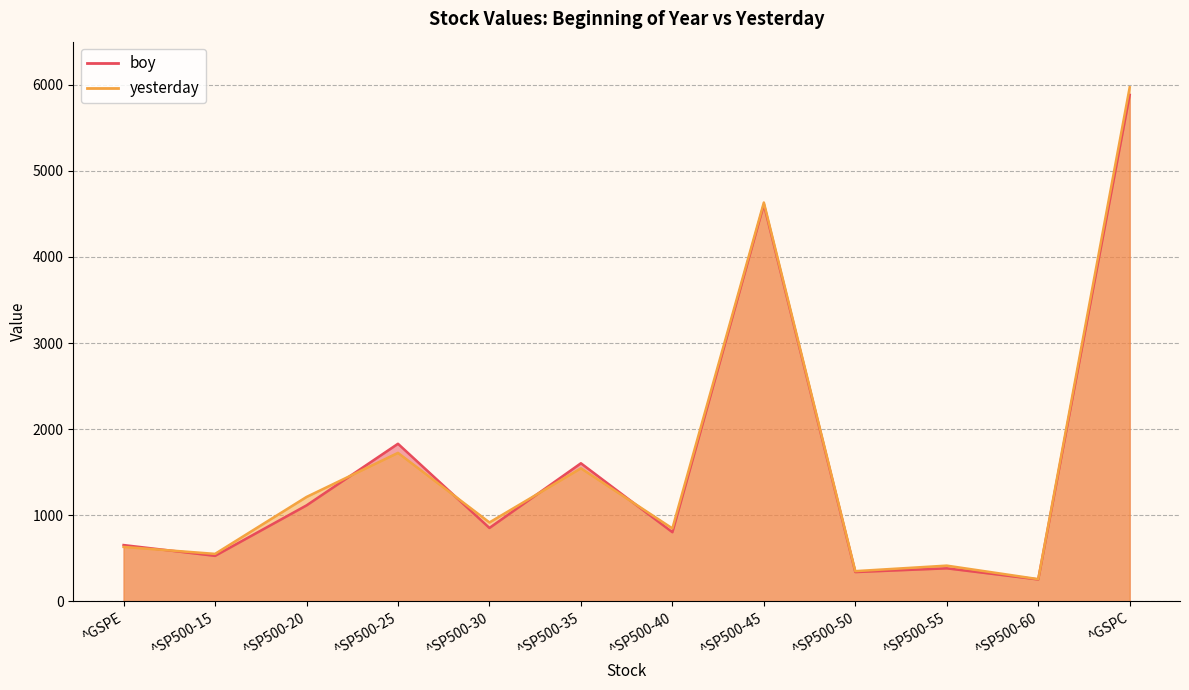

What is the value of the boy point at the 10th from the left?

385.0